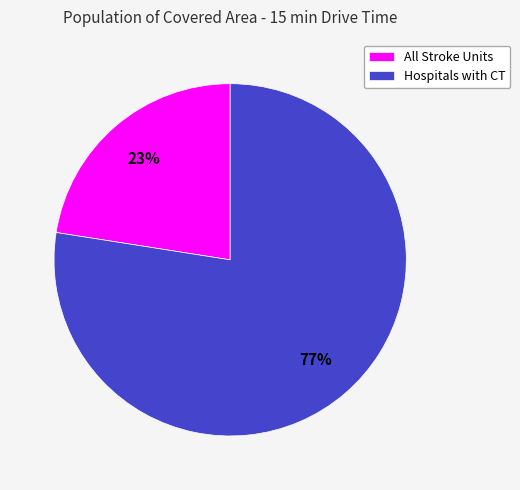

How many slices are in this pie chart?

2